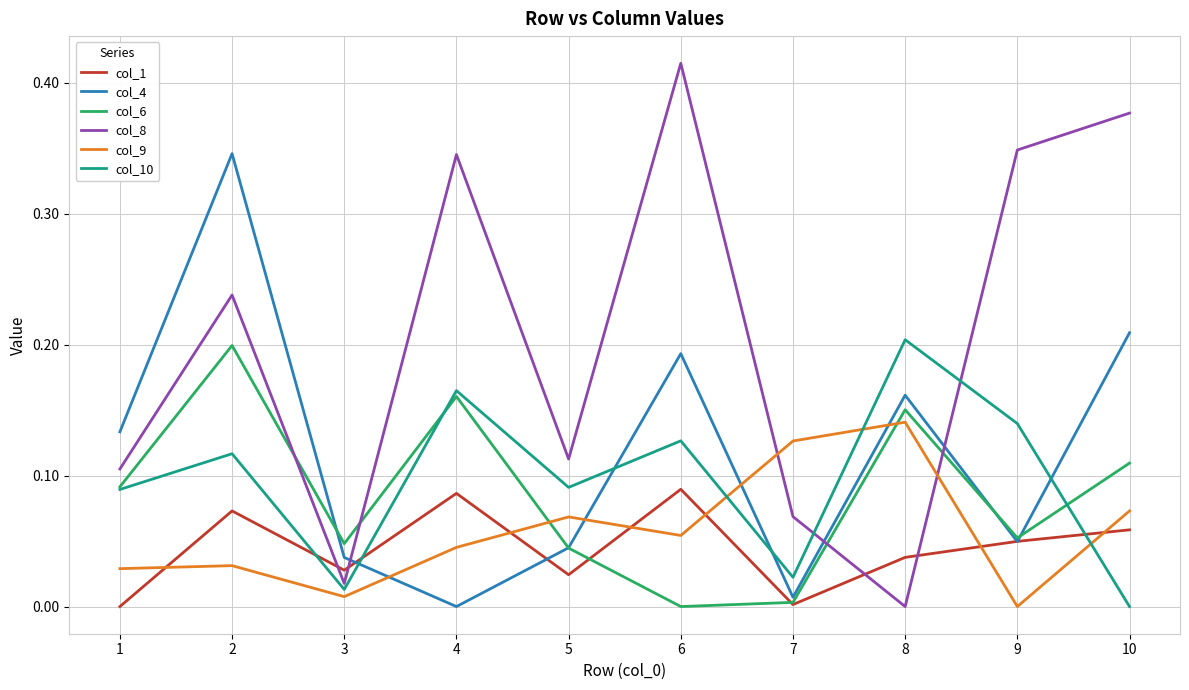

How many interior local valleys does the col_10 series have?

3